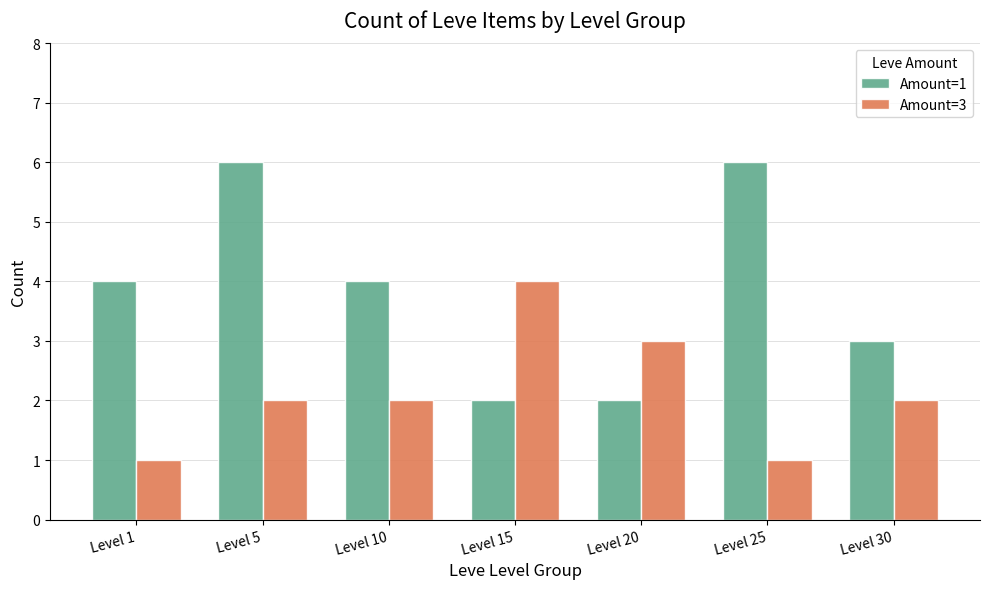

What is the smallest value displayed?

1